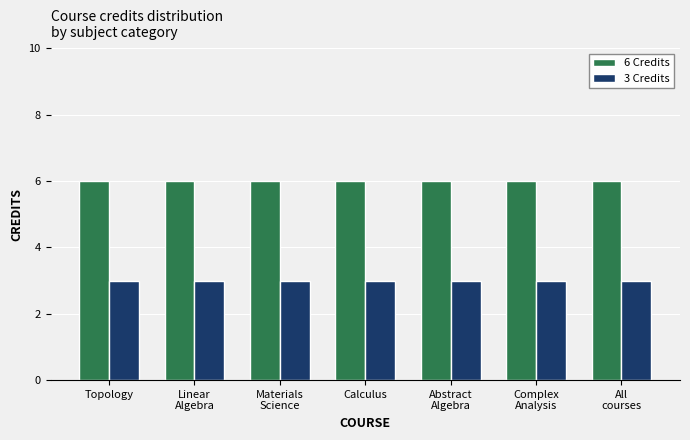

What is the sum of the 3 Credits values at All
courses and Linear
Algebra?

6